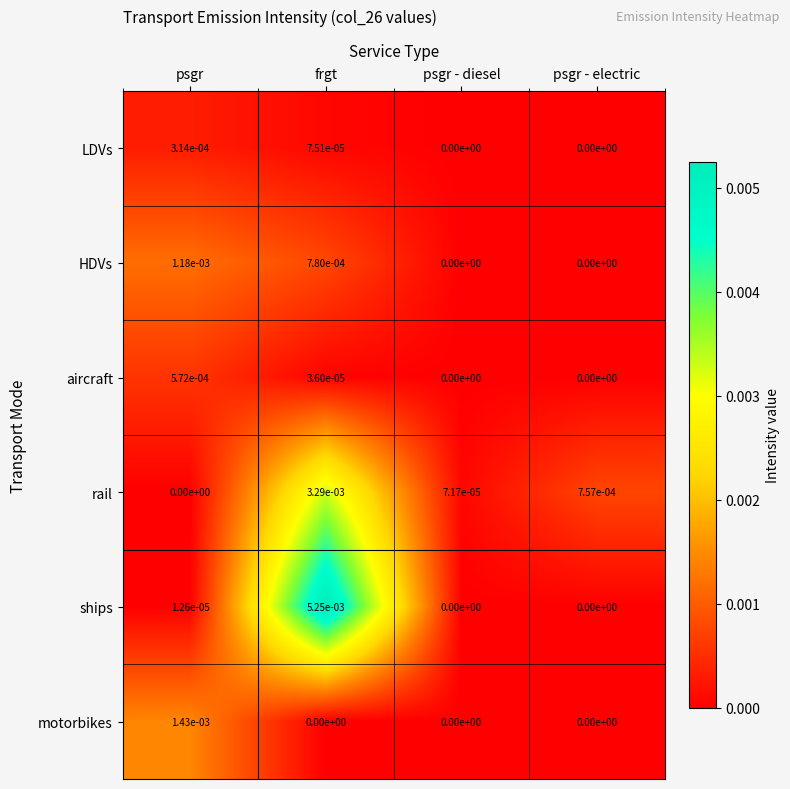

List the series in order of their peak value, lowest first.

LDVs, aircraft, HDVs, motorbikes, rail, ships